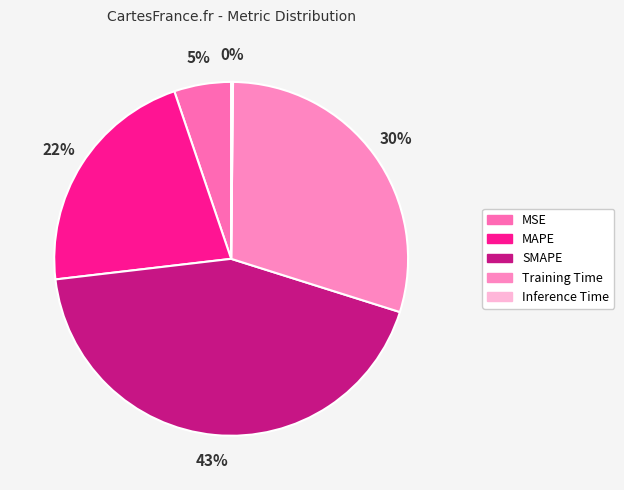

True or false: Training Time accounts for 30% of the total.

True